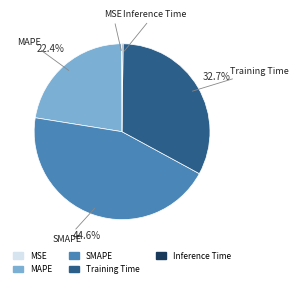

Is there any slice that represents more than half of the pie?

No